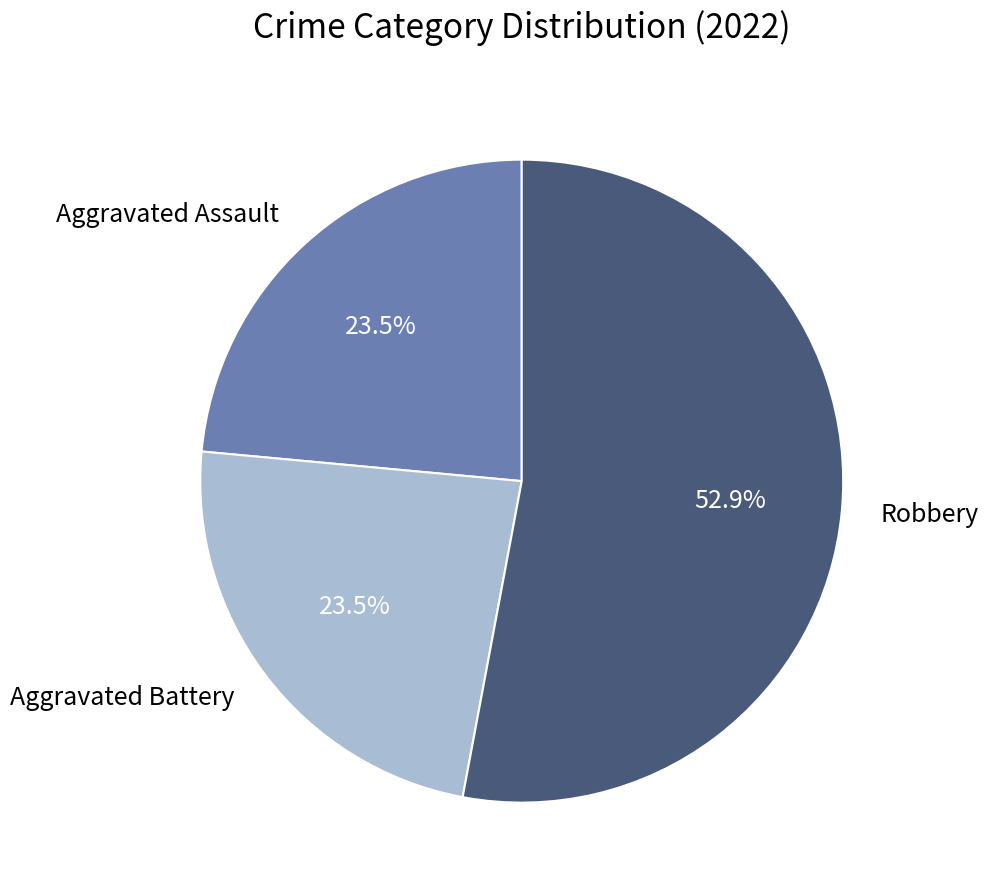

Which category has the biggest portion of the pie?

Robbery